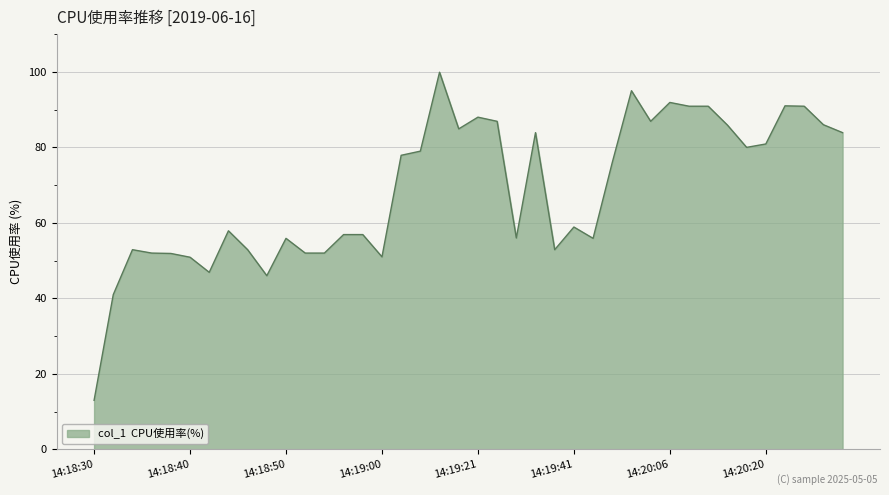

What is the average value?

68.6